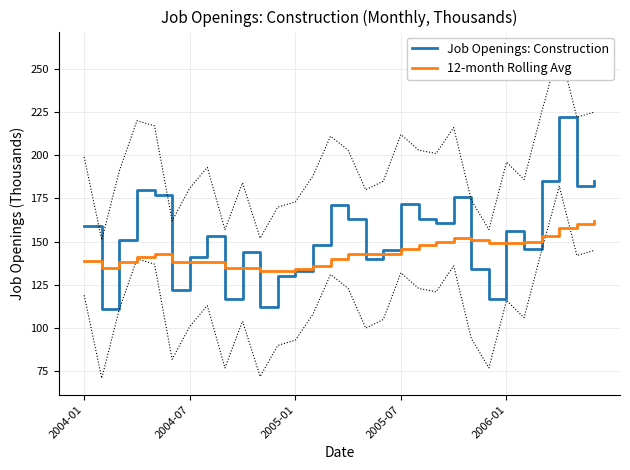

How many intersections are there between 12-month Rolling Avg and Job Openings: Construction?

14